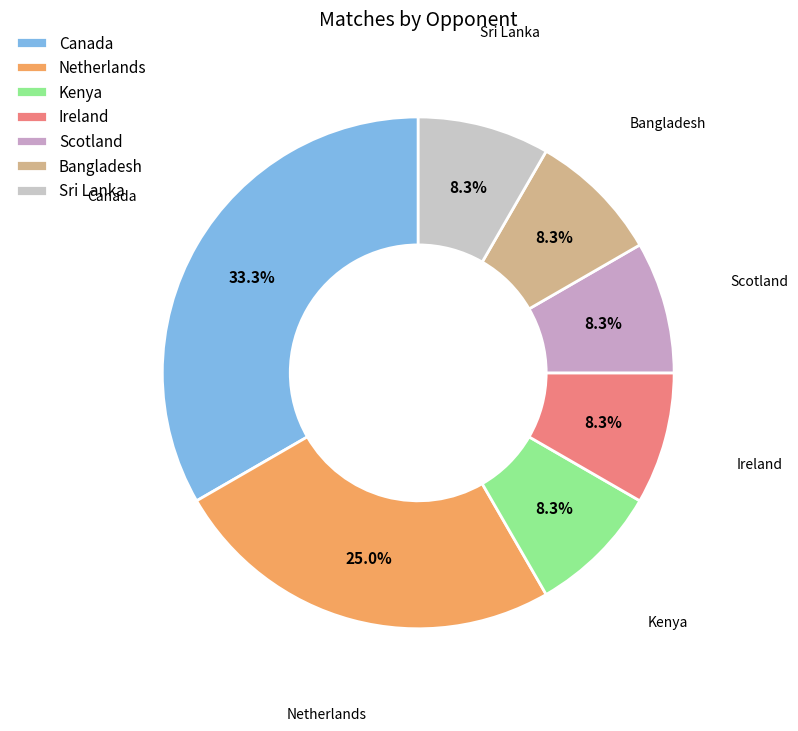

Is it true that Netherlands is 25% of the pie?

True